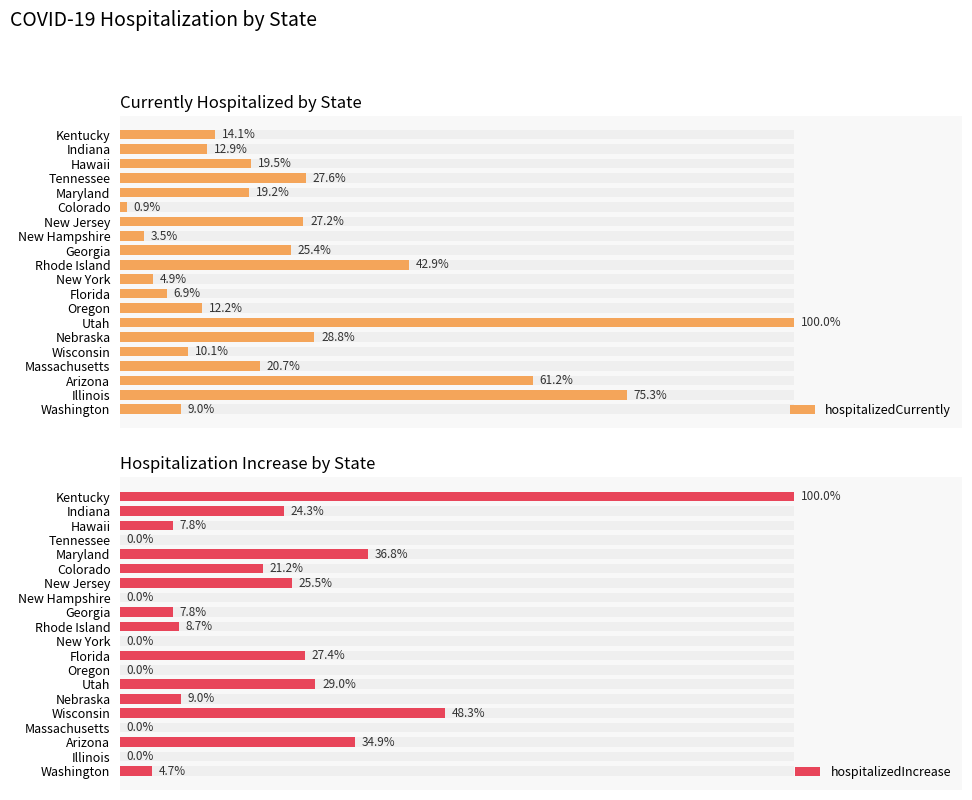

How many bars are there in each group?

2